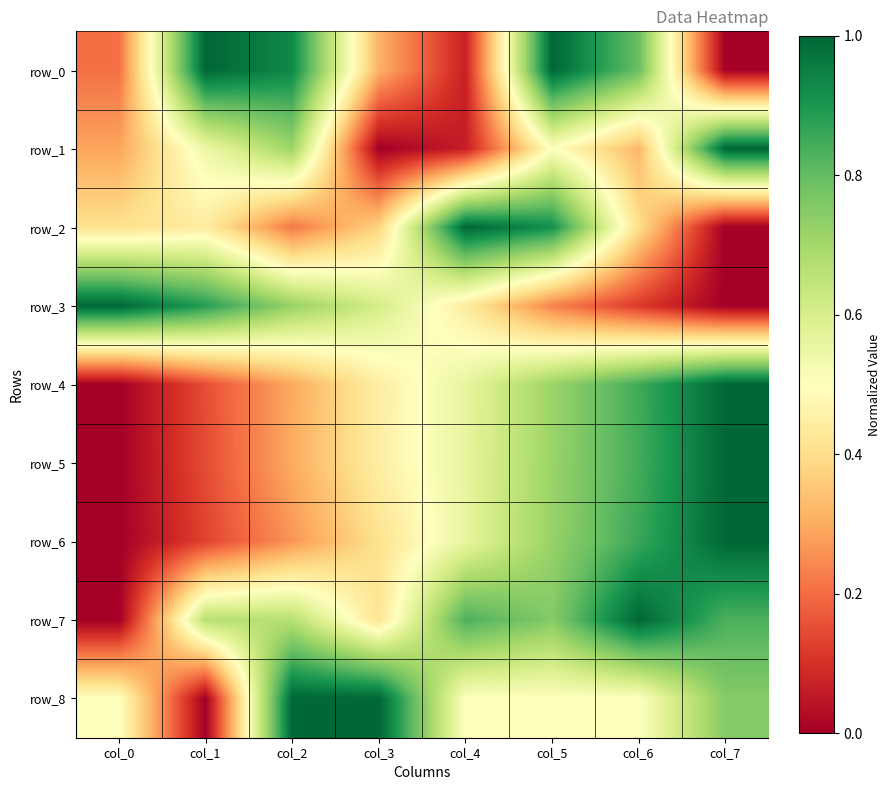

What is the difference between the maximum and minimum values in the row_7 series?

1.0